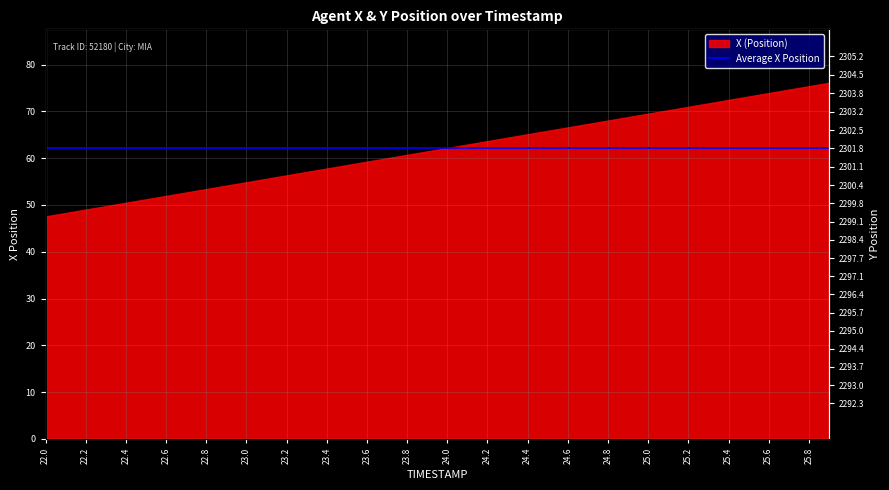

What is the label of the 38th point from the right?

22.2